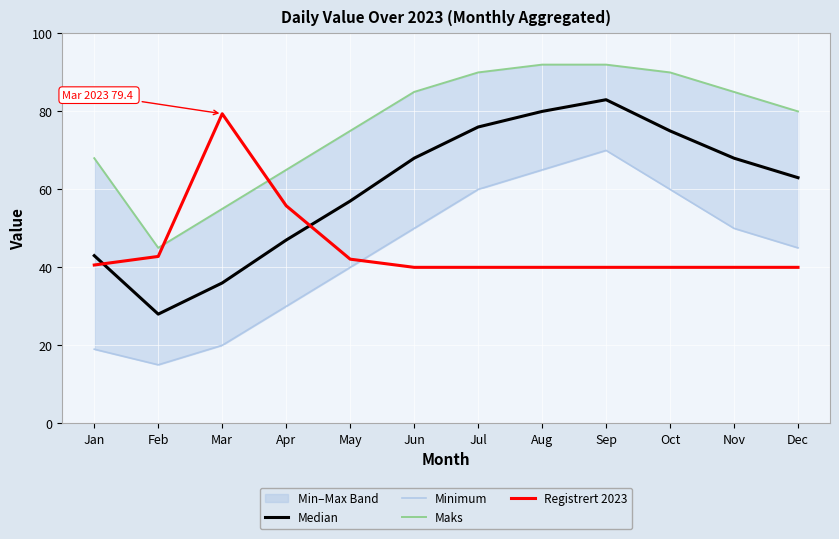

Which series has the widest spread of values?

Median